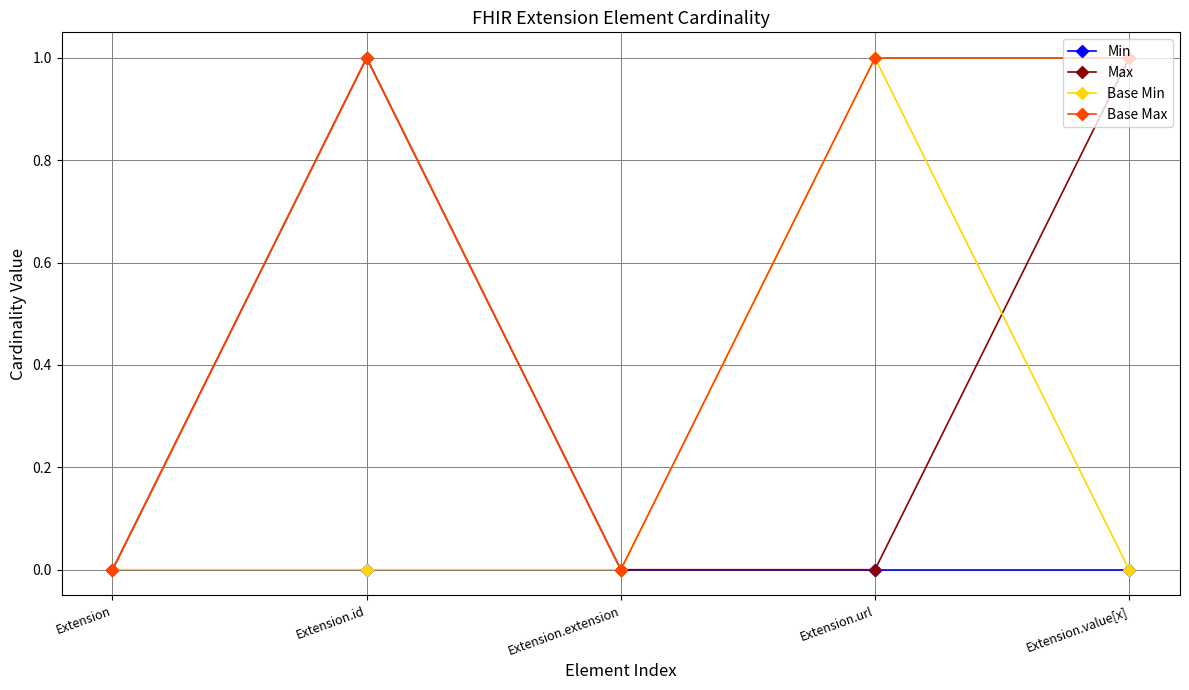

What is the label of the 5th point from the right?

Extension